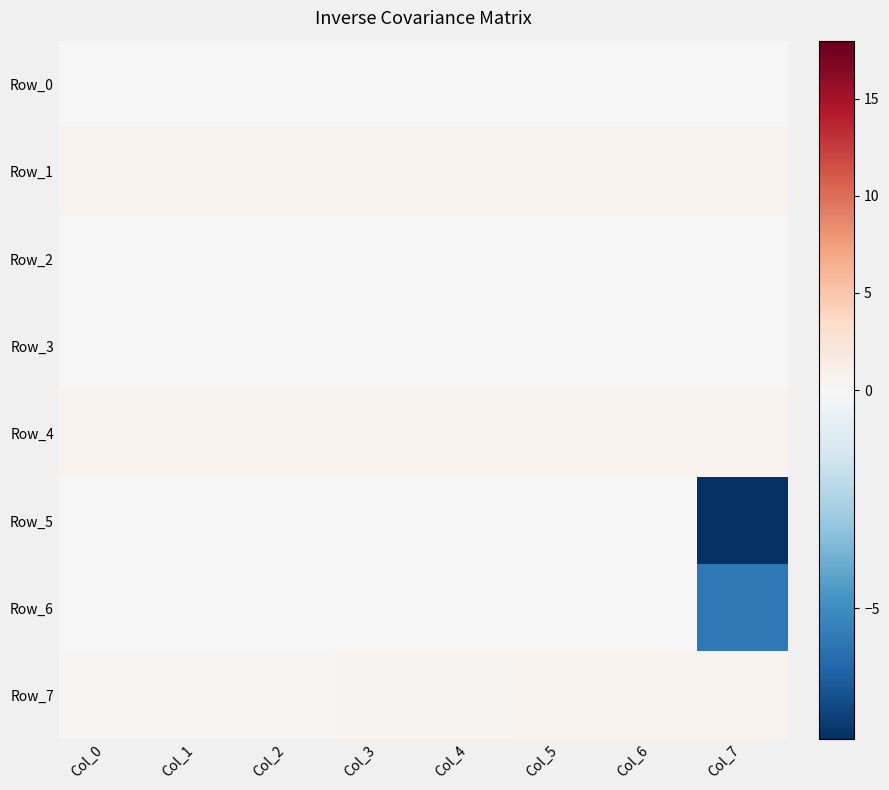

Which series changed the most between Col_3 and Col_6?

Row_7